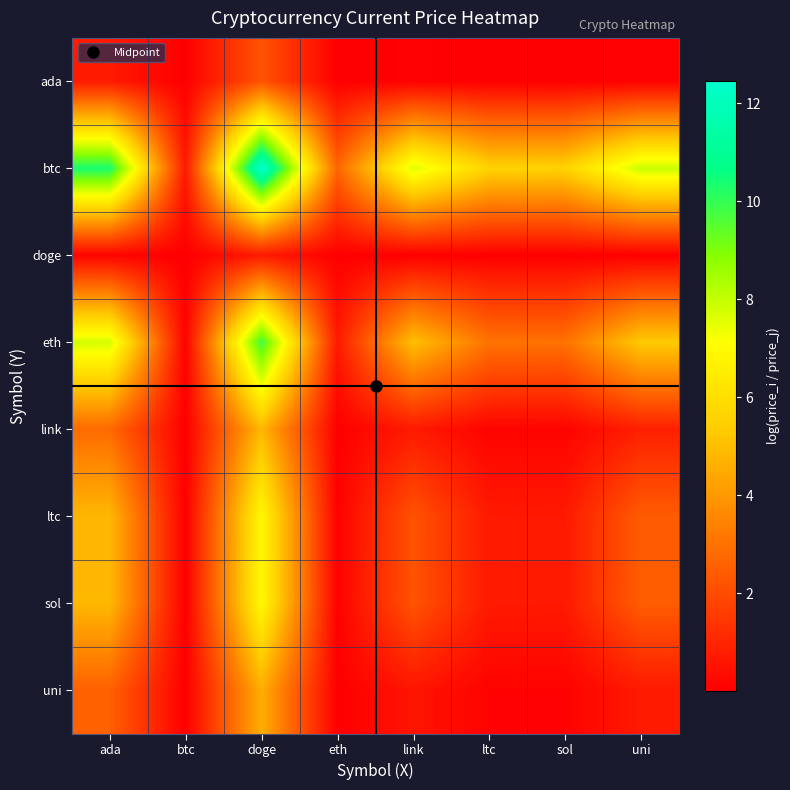

At which category is the sum across all series the highest?

doge